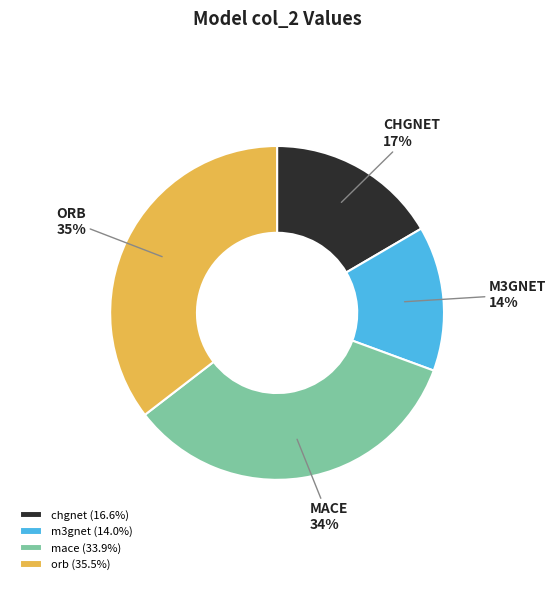

To the nearest percent, what is the difference between the largest and smallest slice percentages?

21%